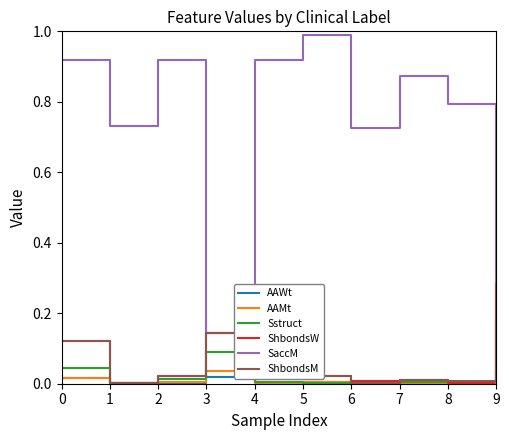

True or false: AAWt has a value of 0.0 at 8.

True